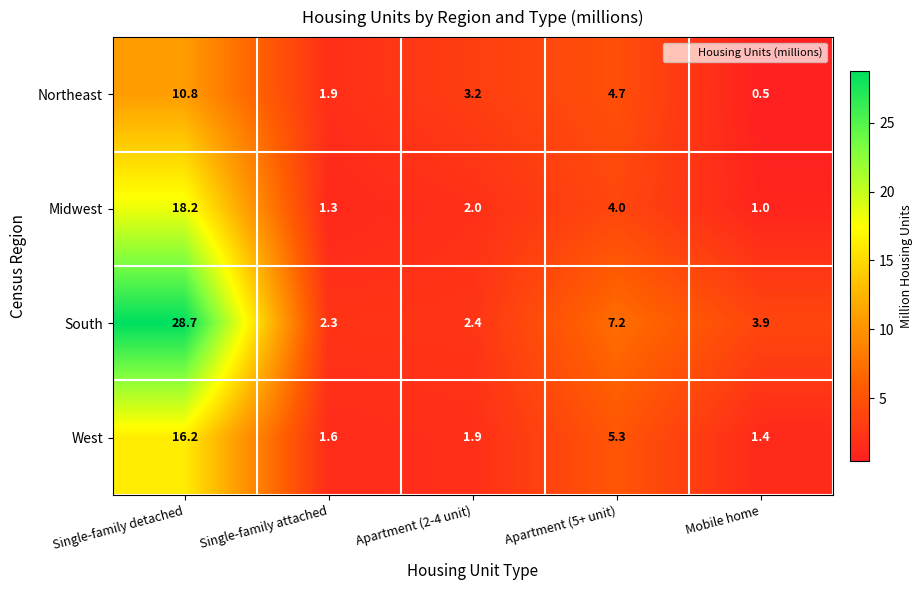

How many series are shown in this chart?

4